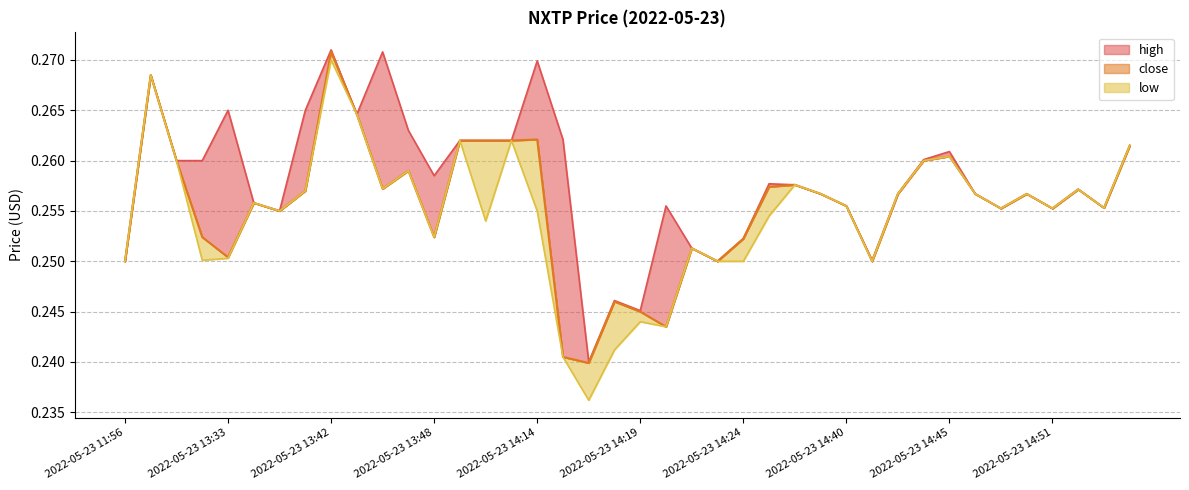

What is the maximum value shown in the chart?

0.3